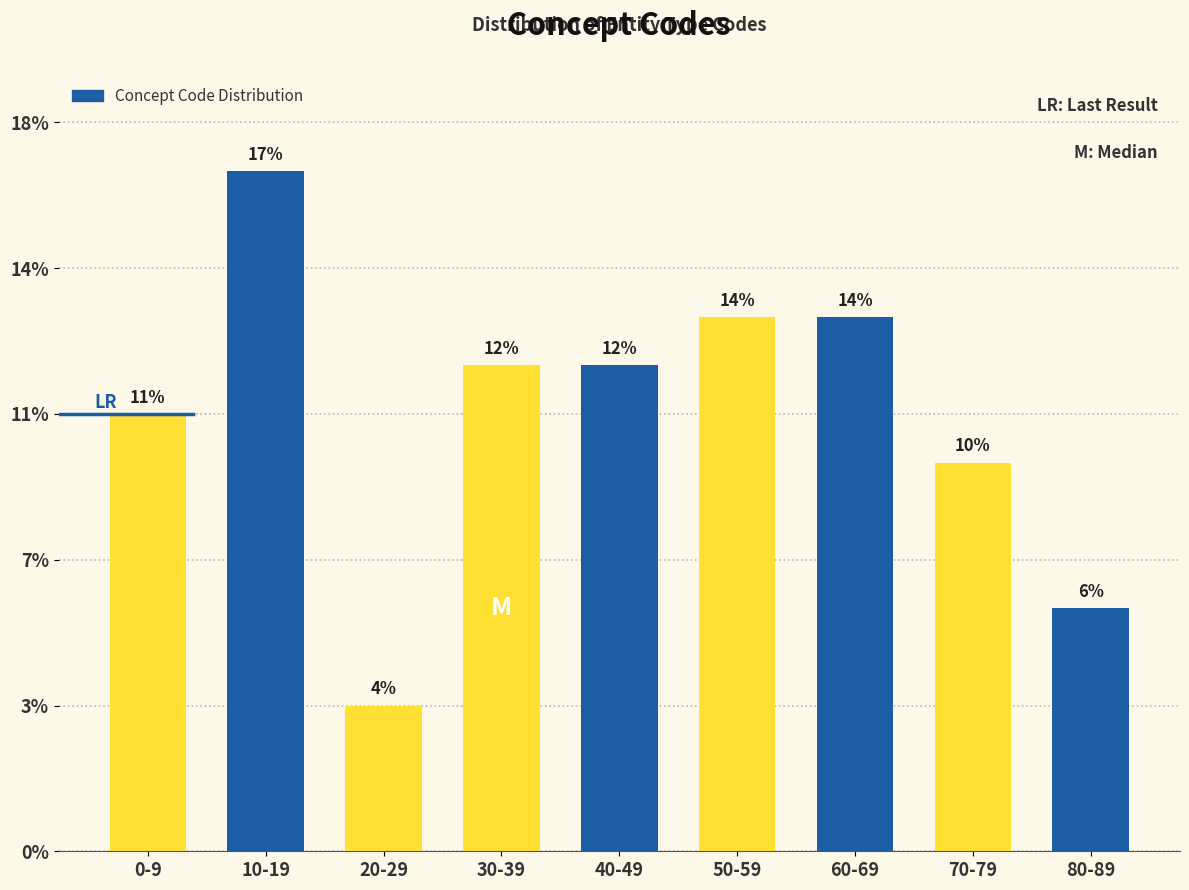

Does the chart contain any negative values?

No